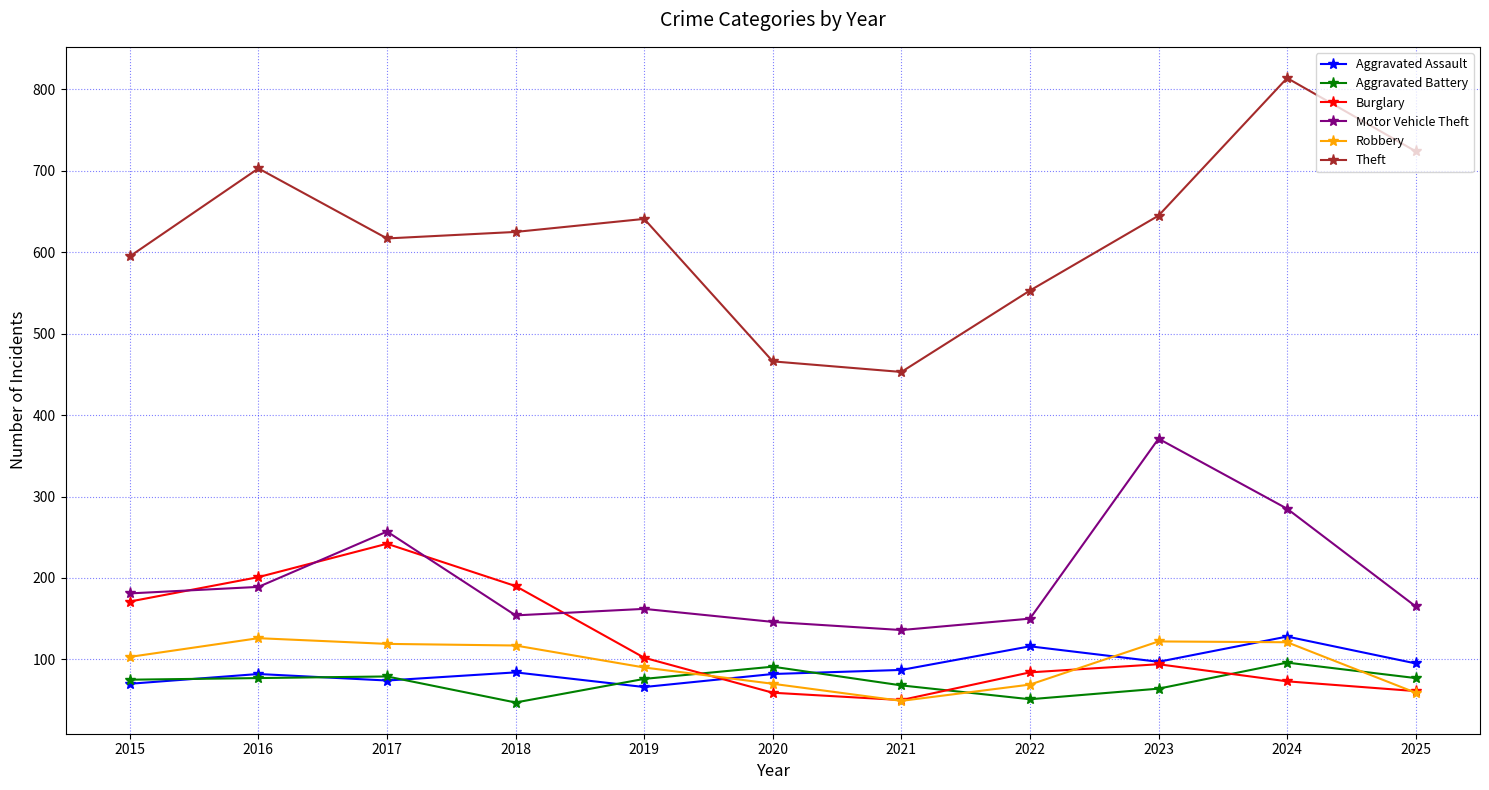

What is the average value of the Aggravated Assault series?

89